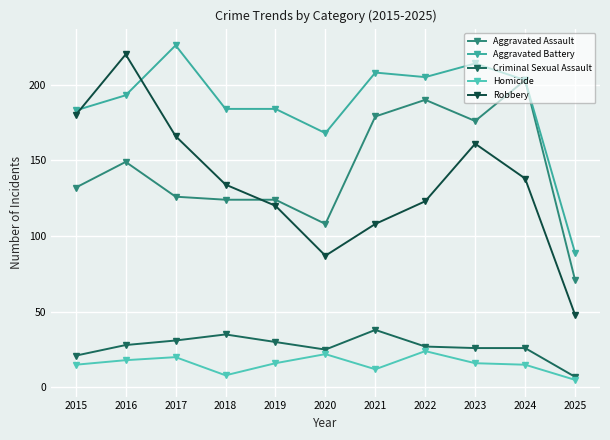

Is it true that Criminal Sexual Assault equals 11 at 2024?

False